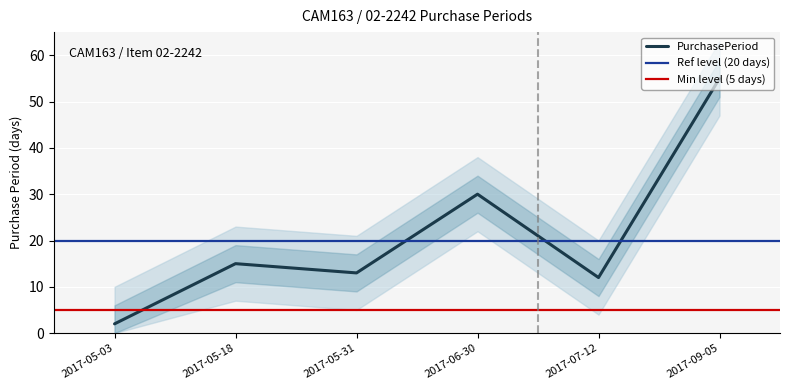

Reading right to left, extract all data points from this chart.

2017-09-05=55	2017-07-12=12	2017-06-30=30	2017-05-31=13	2017-05-18=15	2017-05-03=2